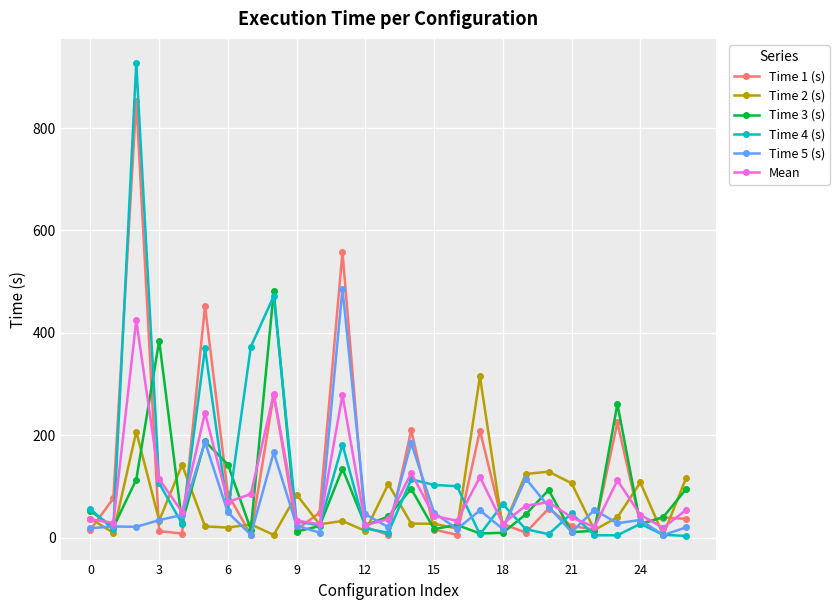

What is the value of the Time 3 (s) point at the 12th from the left?

134.7